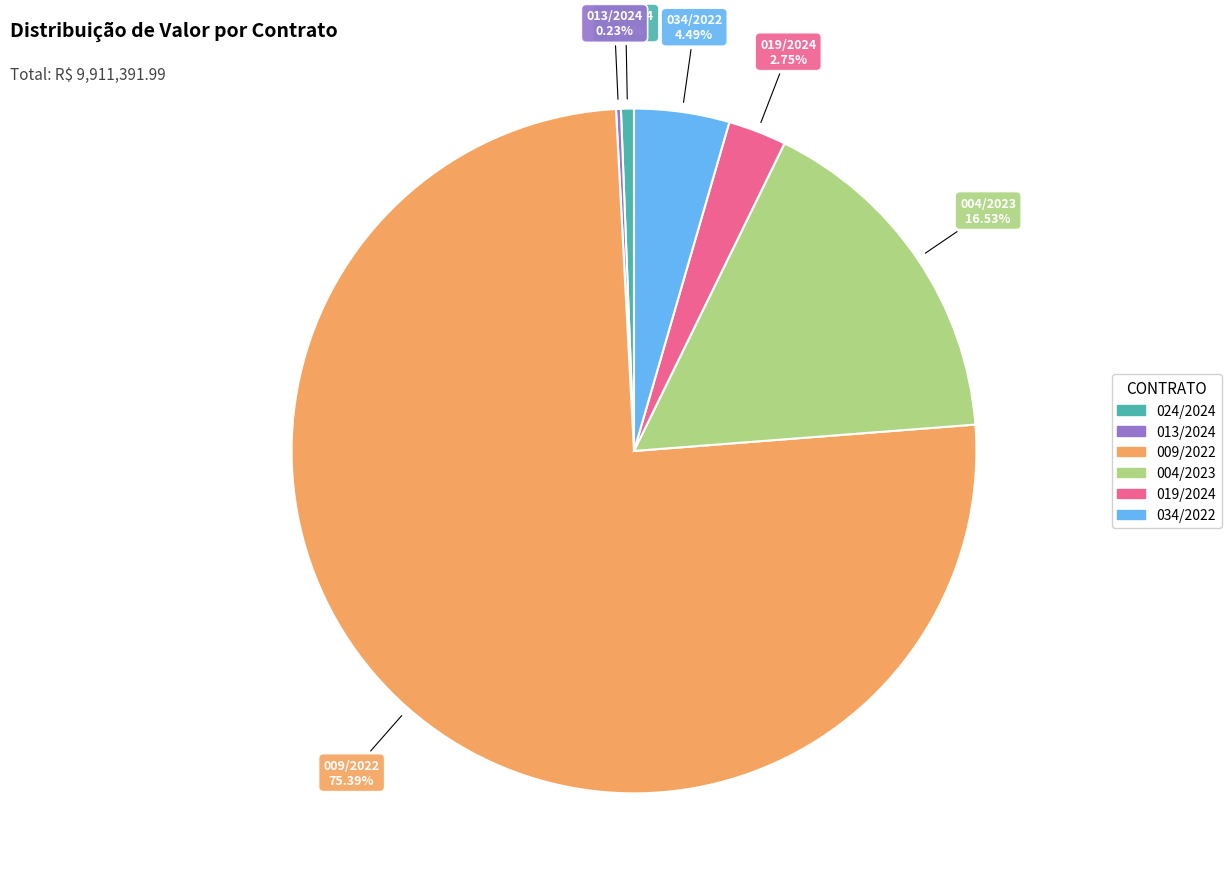

To the nearest percent, what portion does 024/2024 represent?

1%